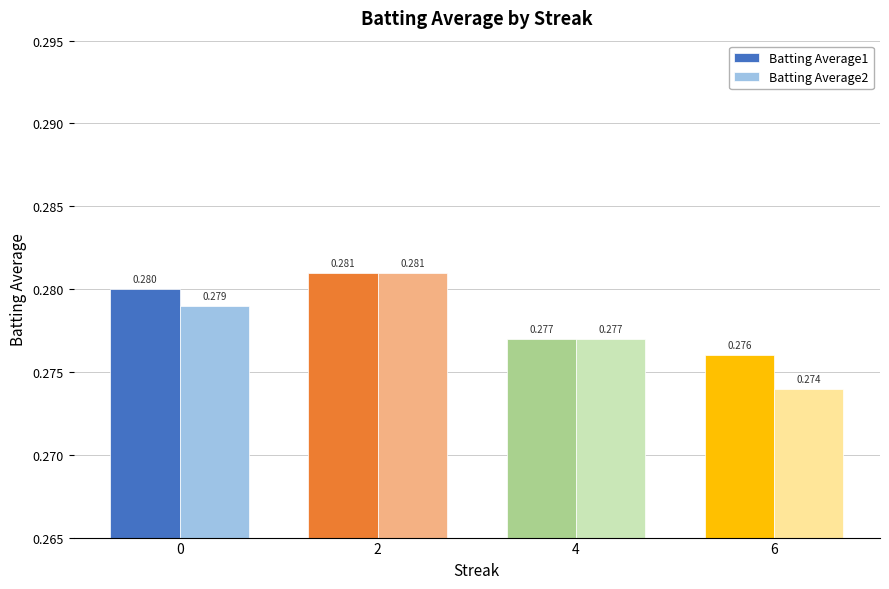

How many Batting Average1 values are between 0 and 1?

4